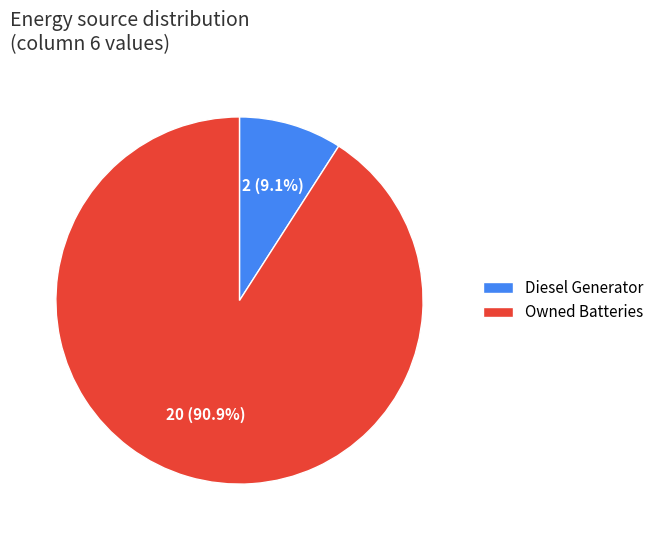

Which category has the biggest portion of the pie?

Owned Batteries